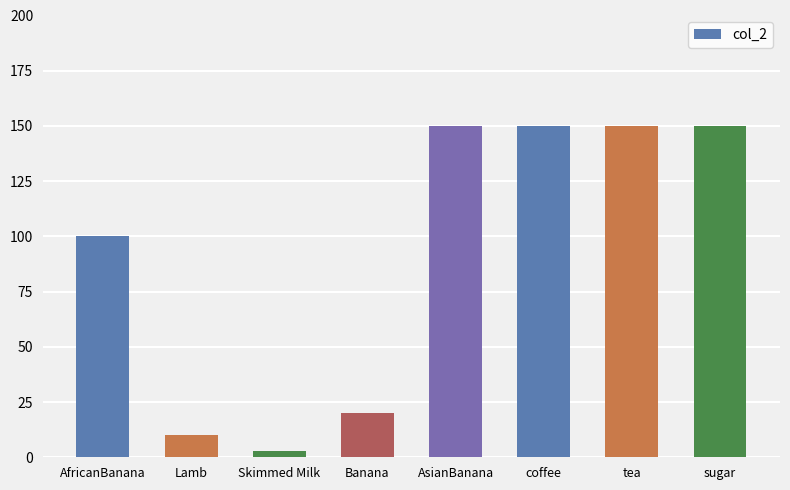

What position from the right is tea?

2